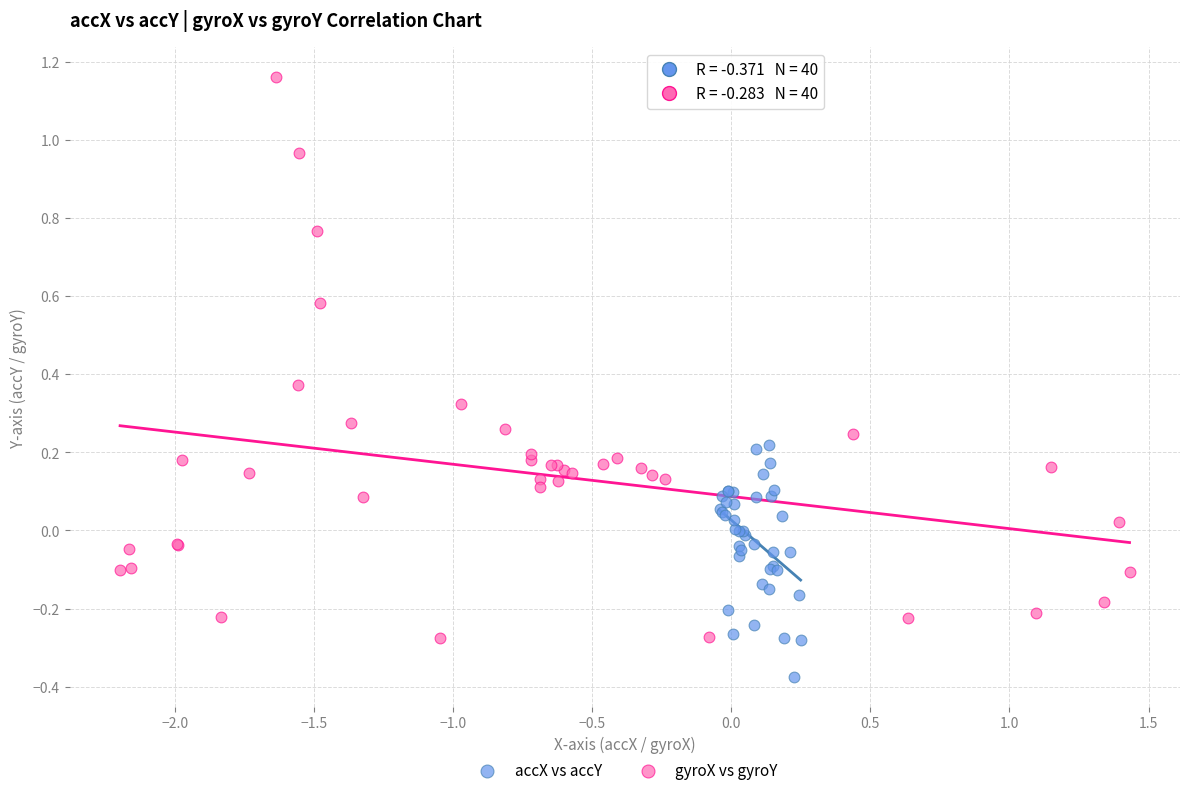

Which series reaches the maximum Y coordinate?

gyroX vs gyroY